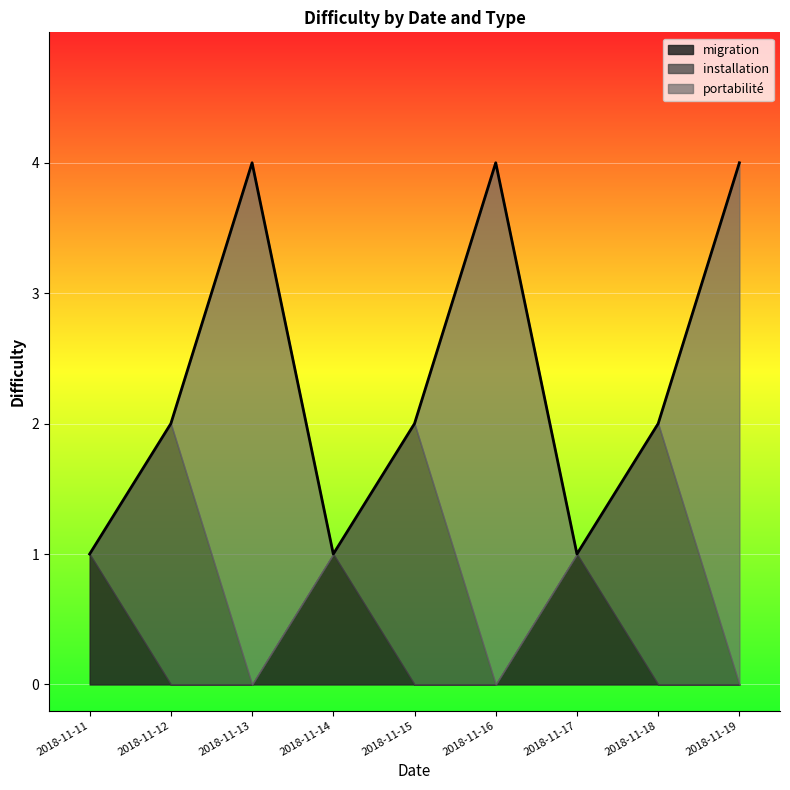

What is the total value across all series at 2018-11-16?

4